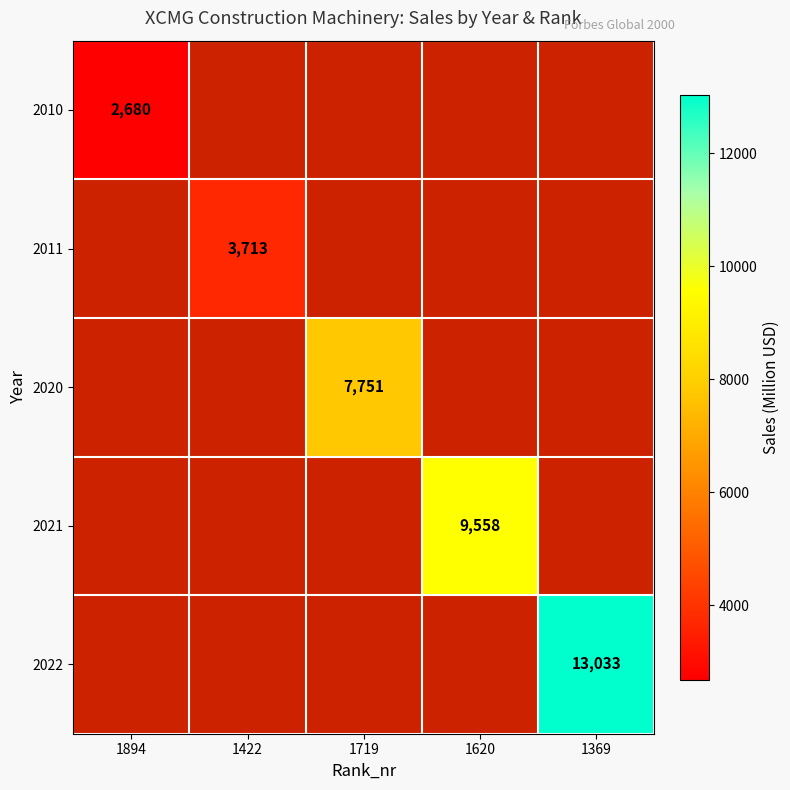

True or false: 2011 has a value of 3713 at 1422.

True